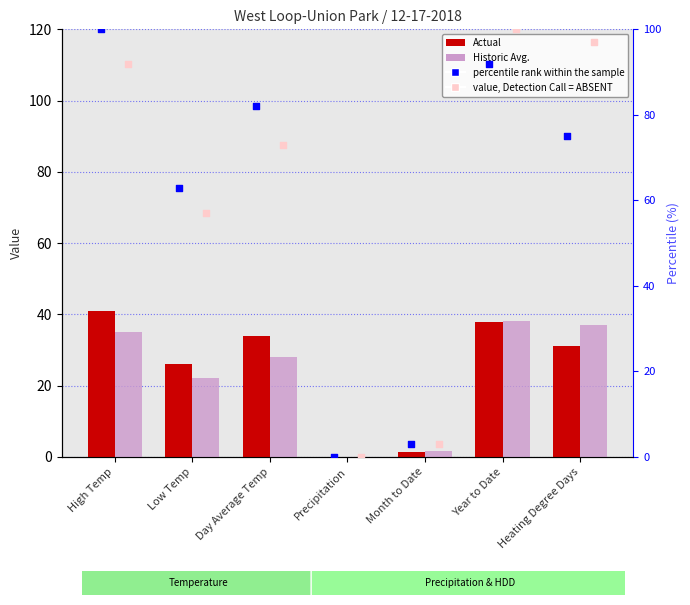

Which series reaches the maximum Y coordinate?

percentile rank within the sample